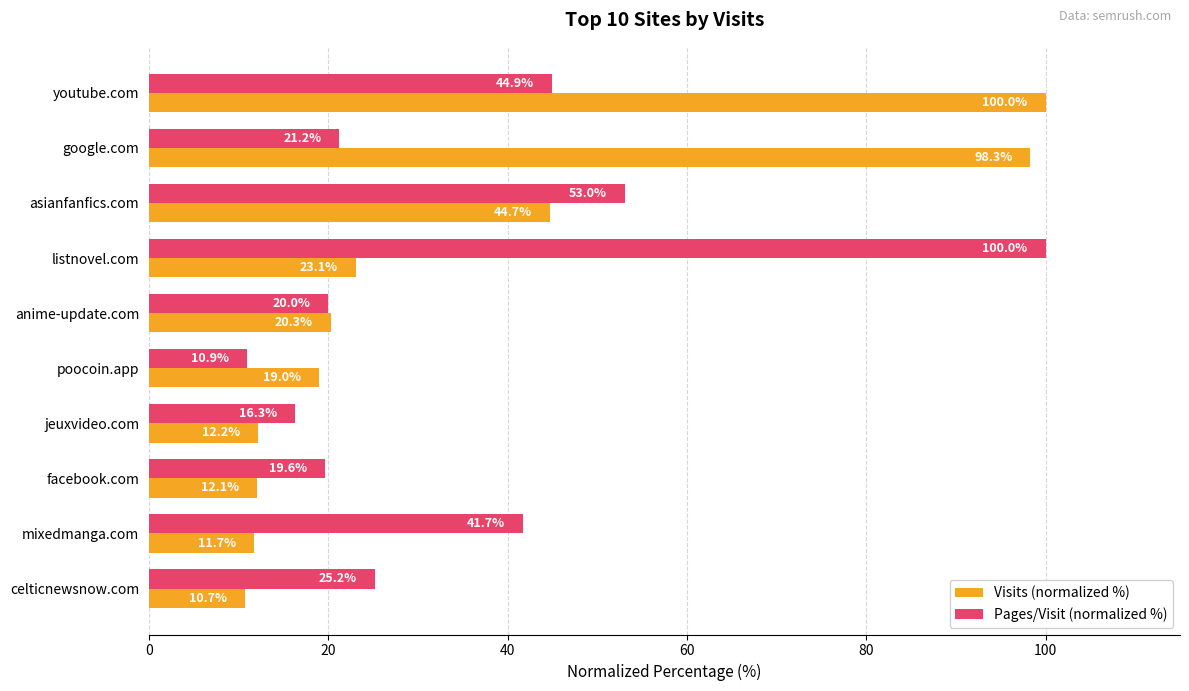

Is the value of Visits (normalized %) at google.com greater than the value of Pages/Visit (normalized %) at anime-update.com?

Yes